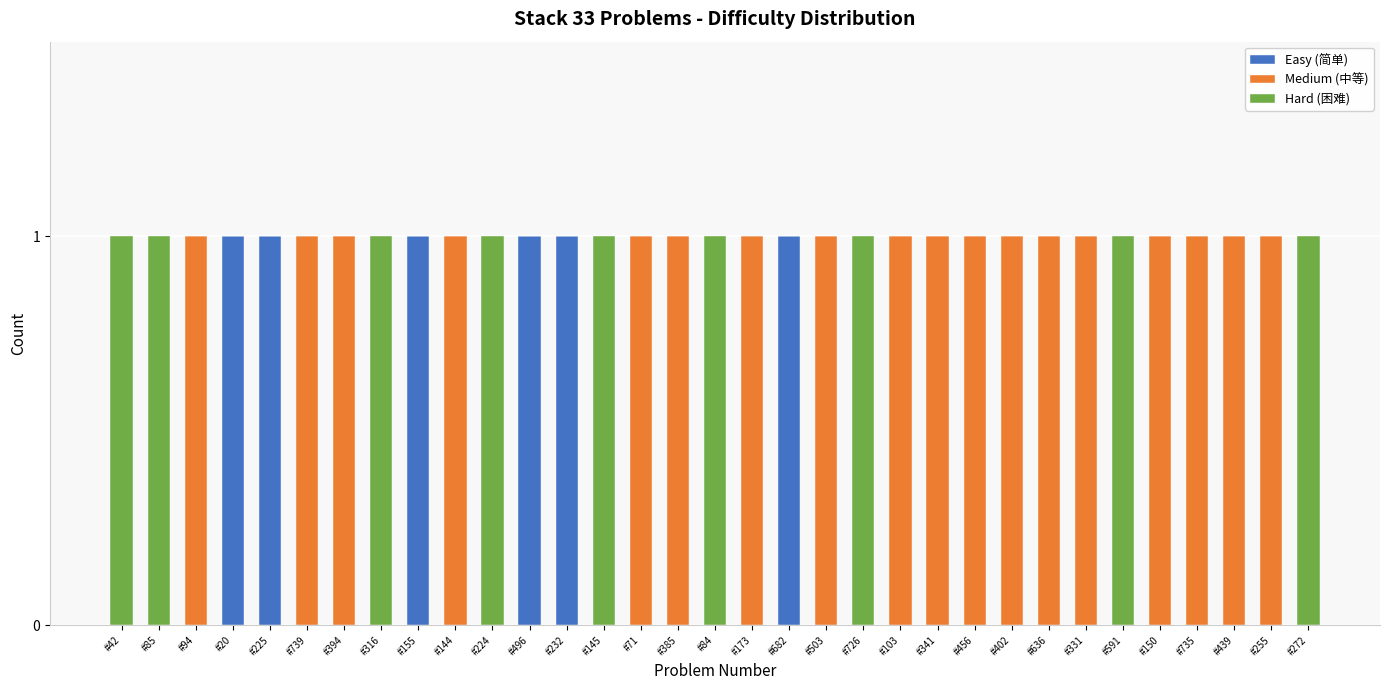

The value of Easy (简单) at #636 is 0. True or false?

True